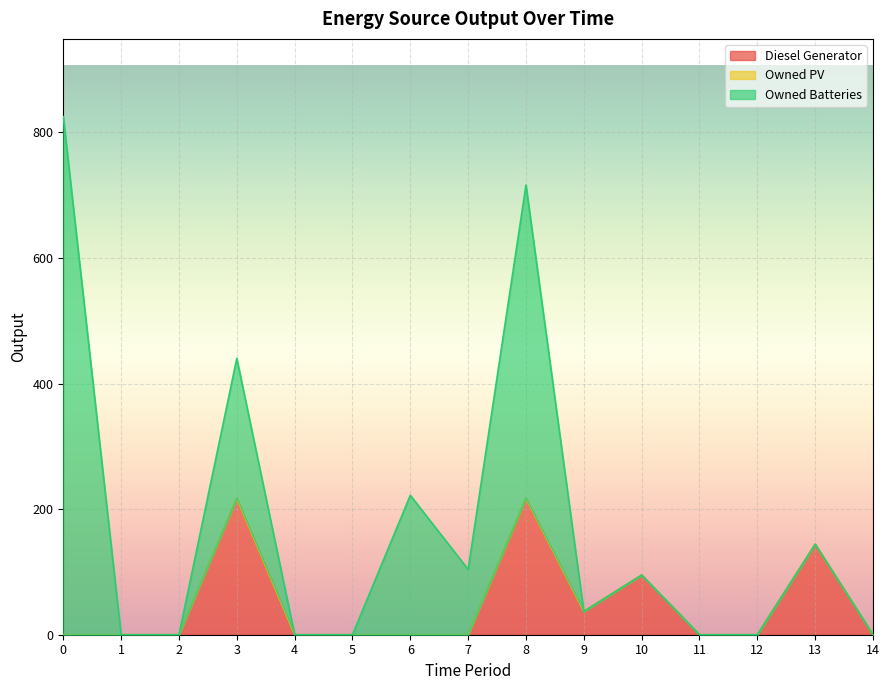

Rank the series at 1 from lowest to highest value.

Diesel Generator, Owned PV, Owned Batteries